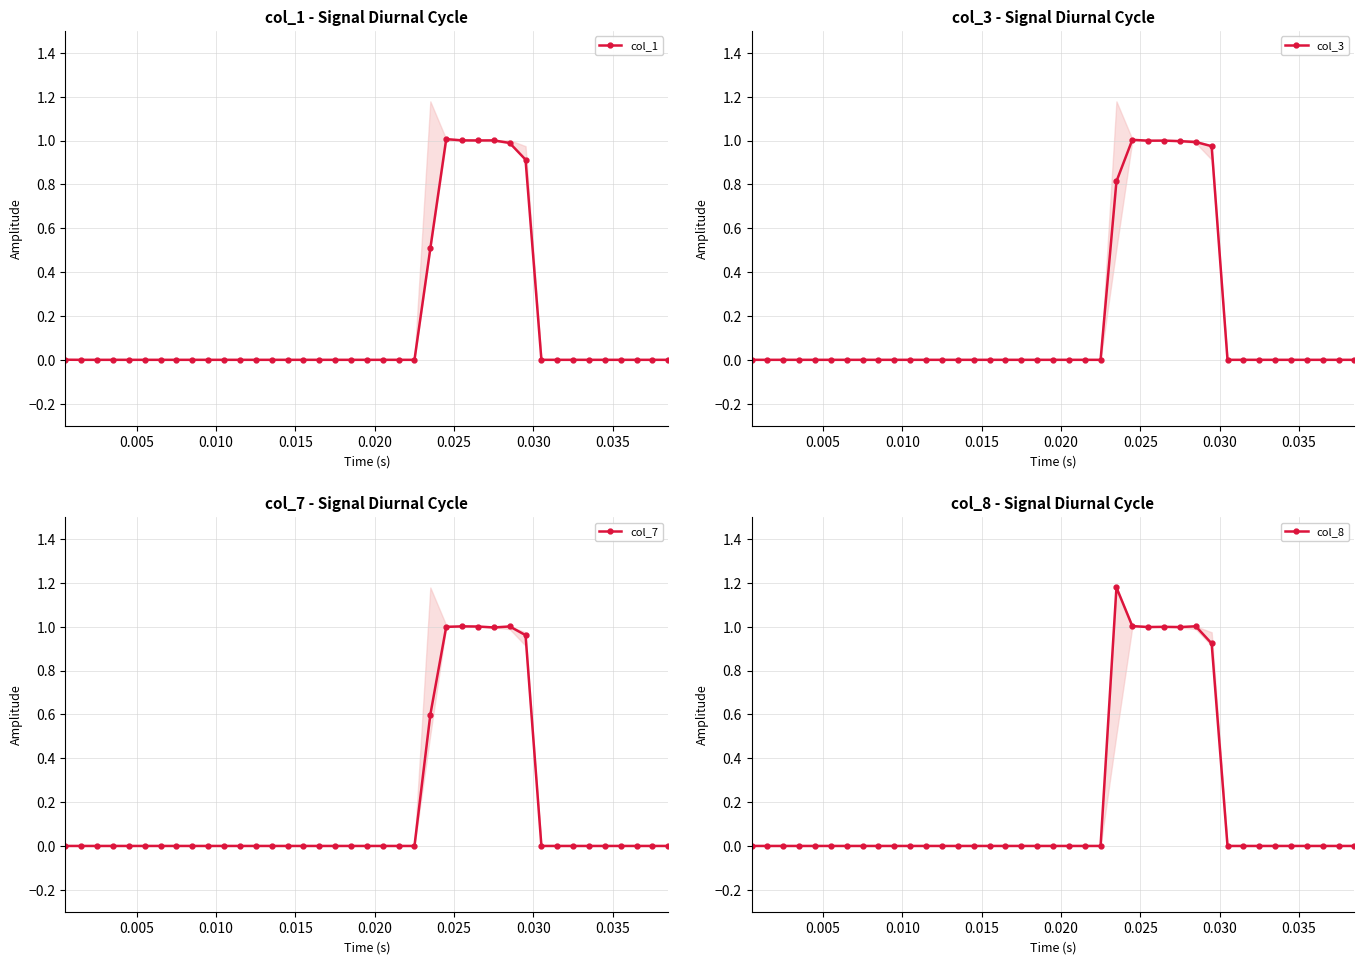

In col_1, how many points are lower than both neighbors (excluding endpoints)?

1